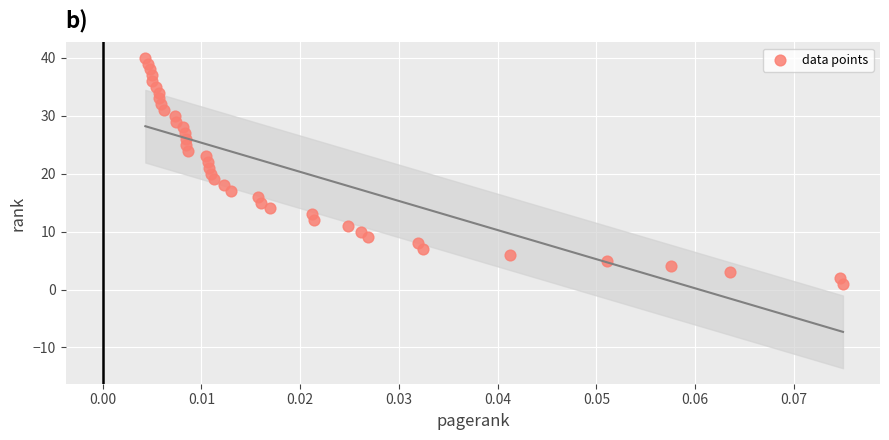

What is the range of Y values (max minus min)?

39